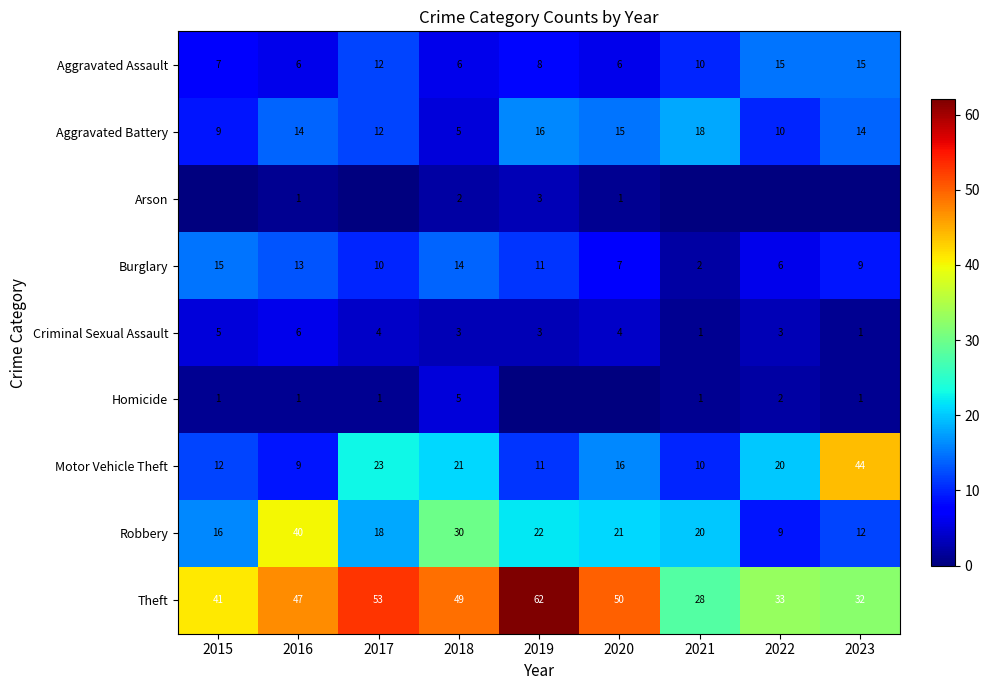

List the labels in order of Motor Vehicle Theft value, largest first.

2023, 2017, 2018, 2022, 2020, 2015, 2019, 2021, 2016